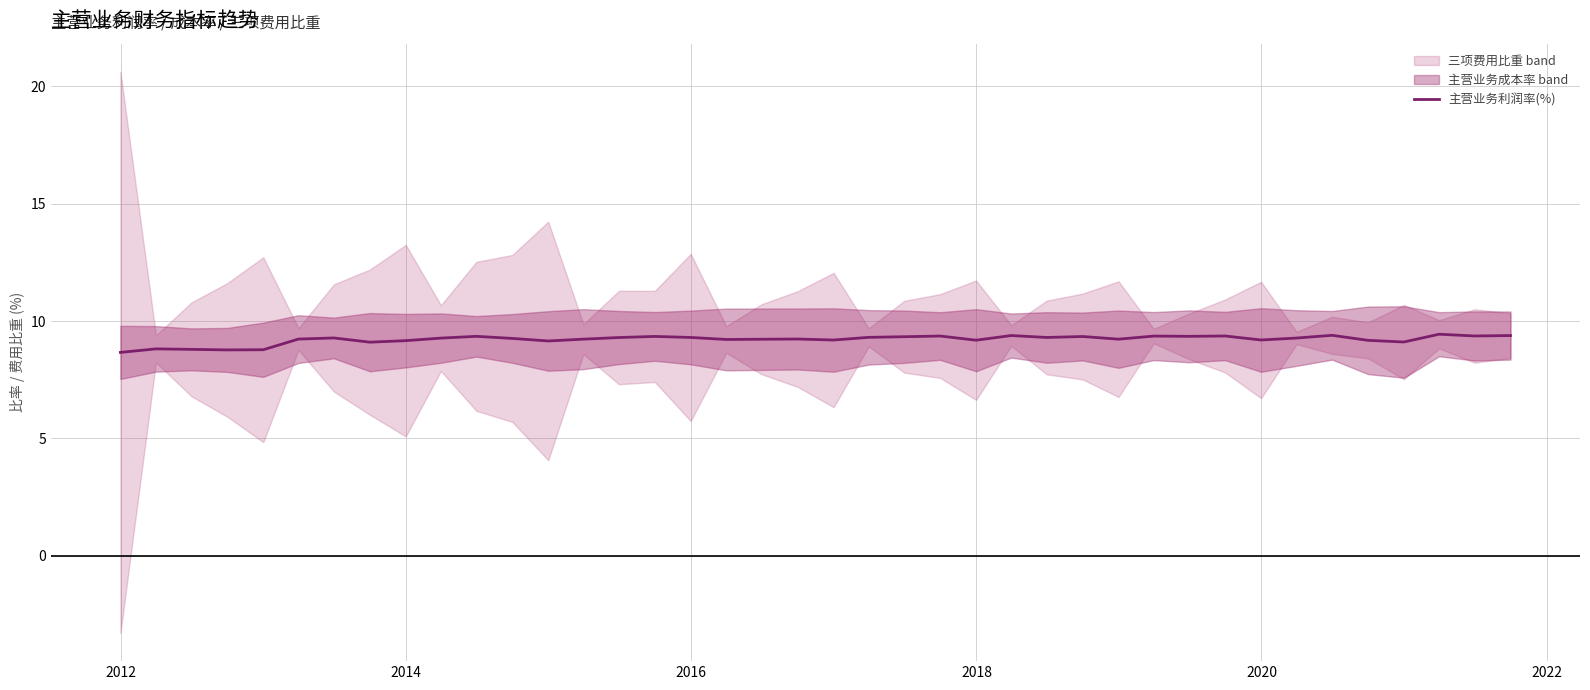

What is the lowest value of the 主营业务利润率(%) series?

8.7